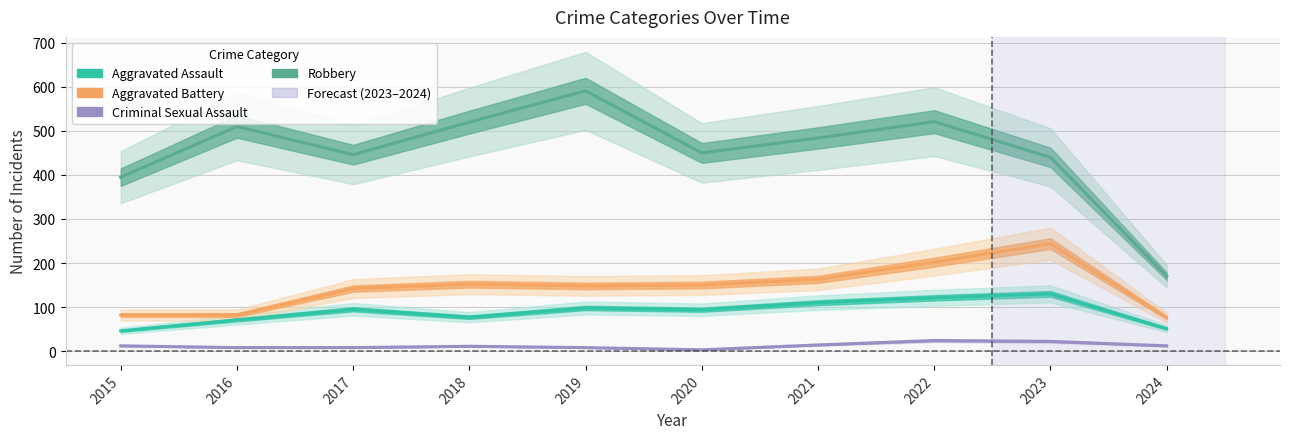

At which category does Aggravated Battery reach its first local peak?

2018